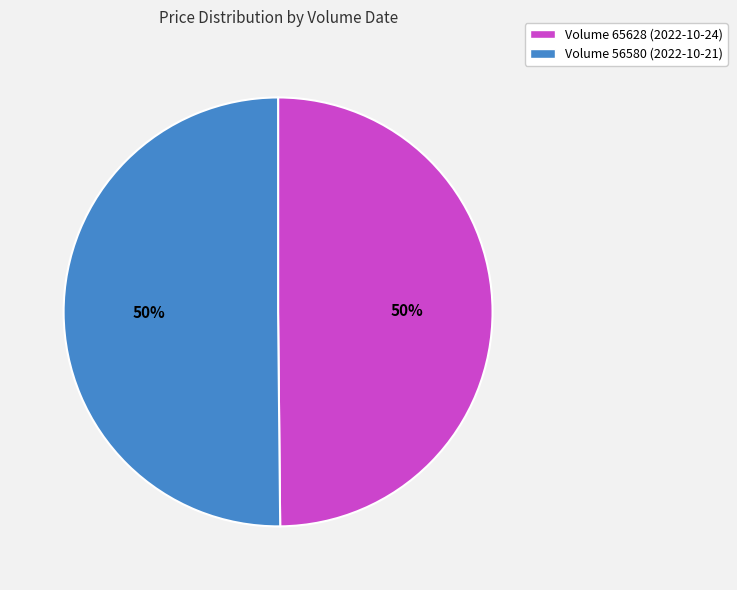

To the nearest percent, what portion does Volume 65628 (2022-10-24) represent?

50%